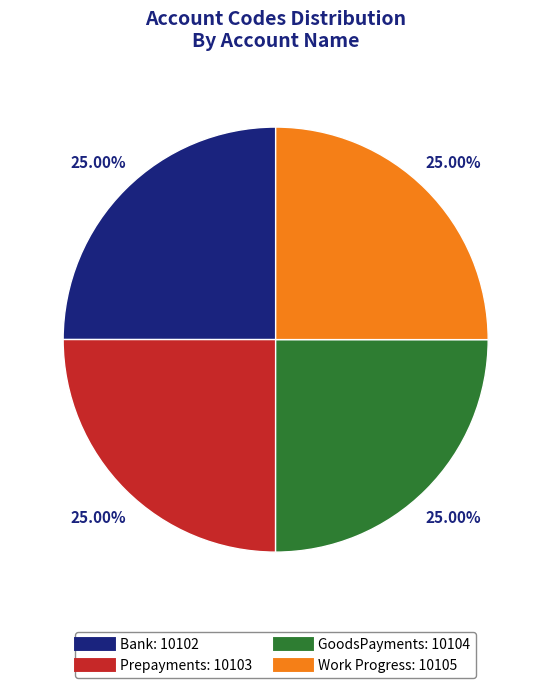

Does Prepayments account for over 50% of the chart?

No